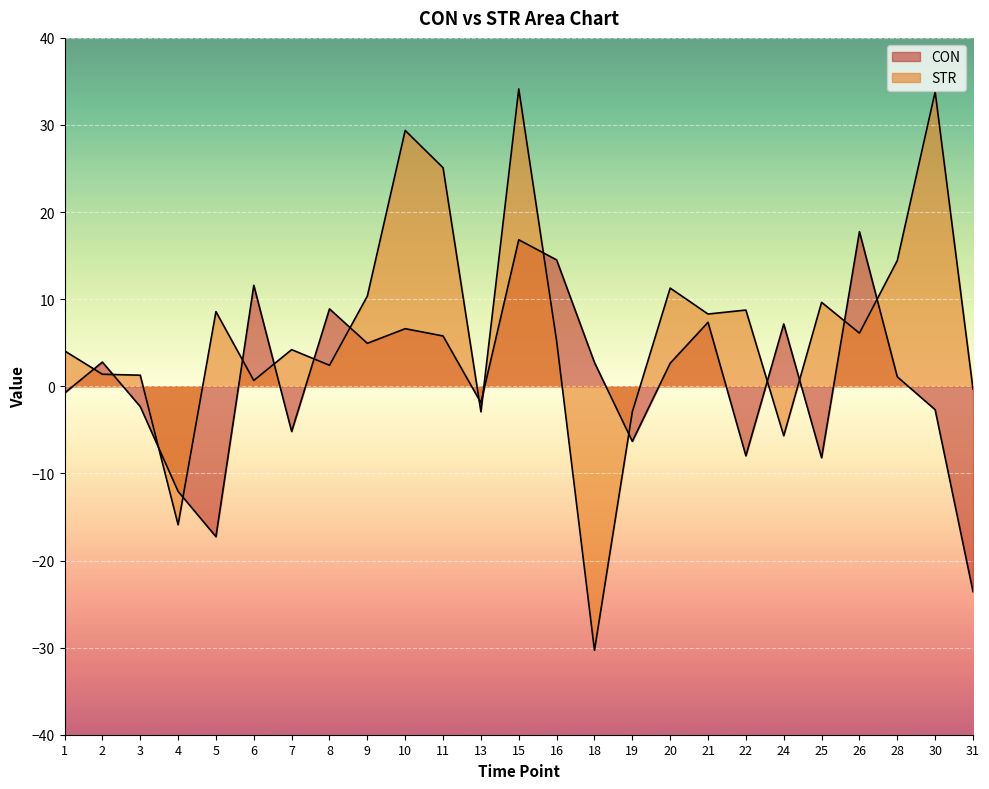

How many data points in STR are above 5?

13